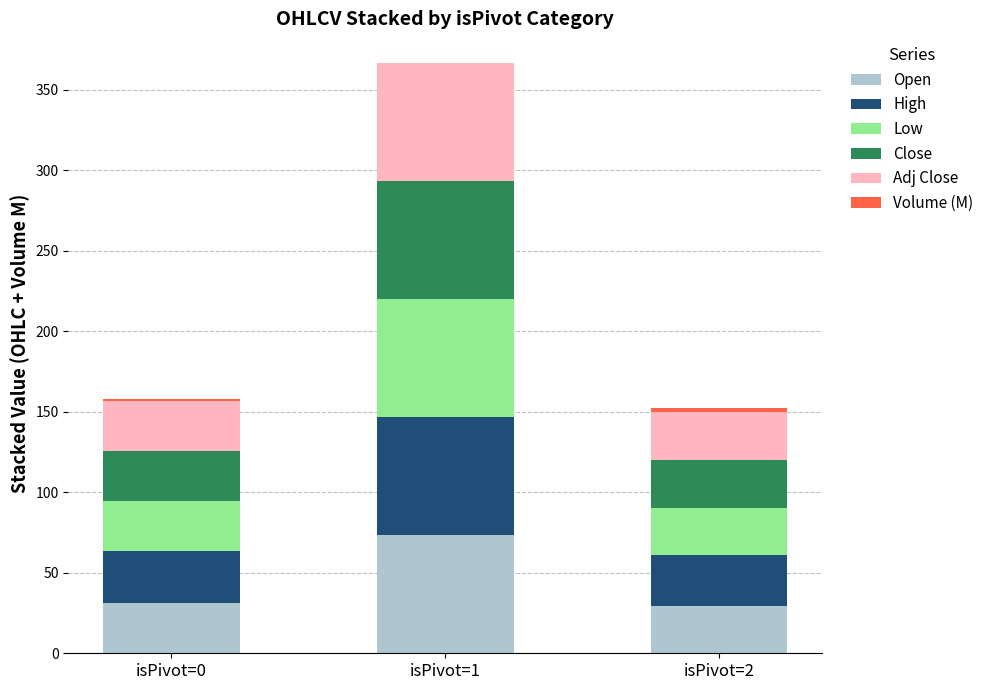

What is the maximum value for Open?

73.3